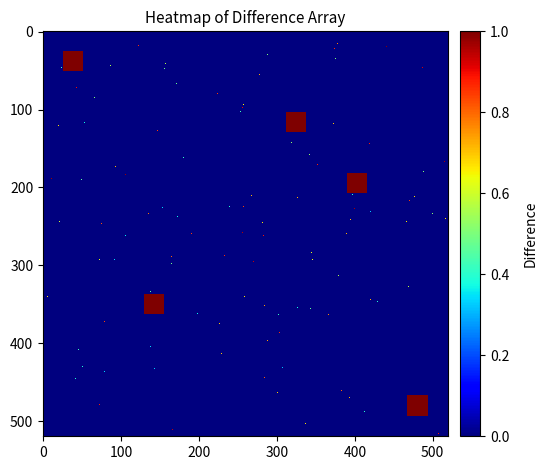

The value of r1 at 16 is -1. True or false?

False